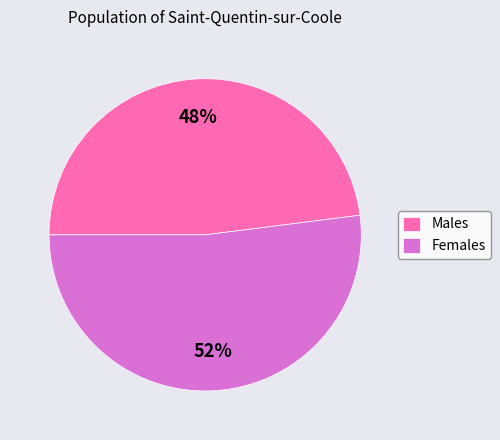

Approximately how many times larger is the value at Females compared to Males?

1.1